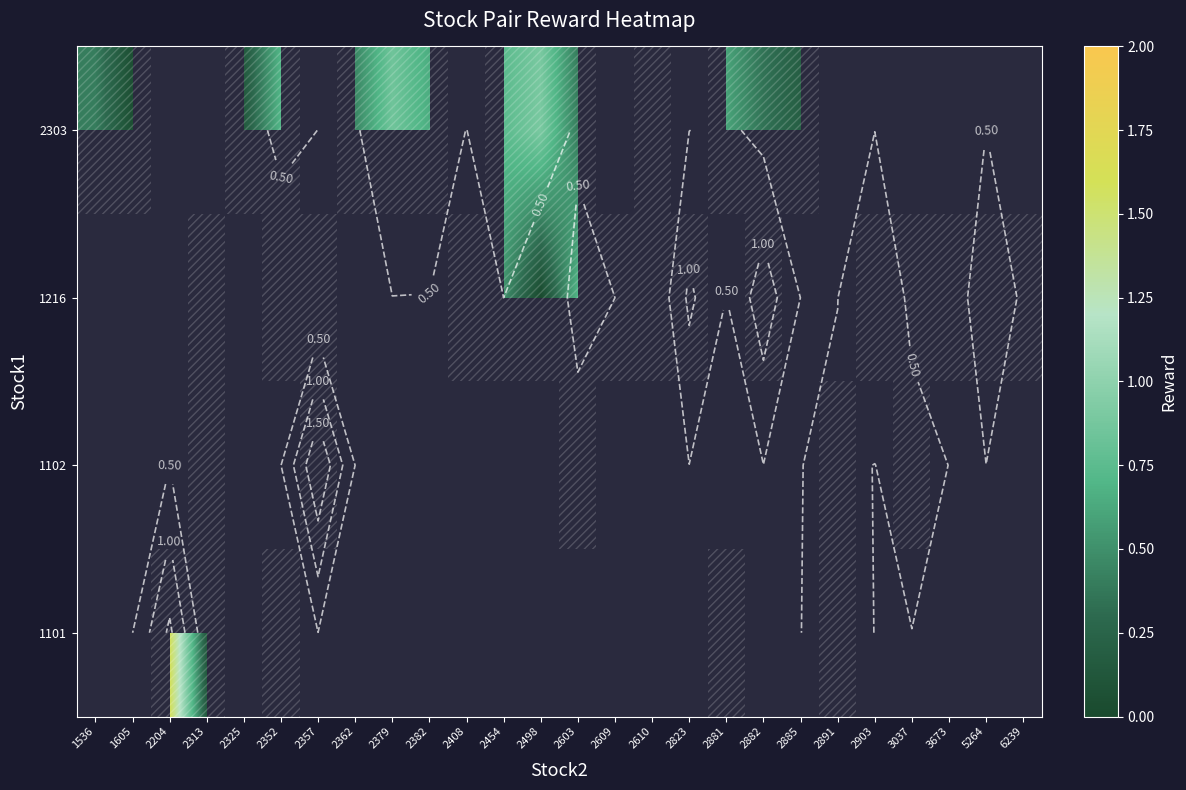

How many categories are shown in the chart?

26